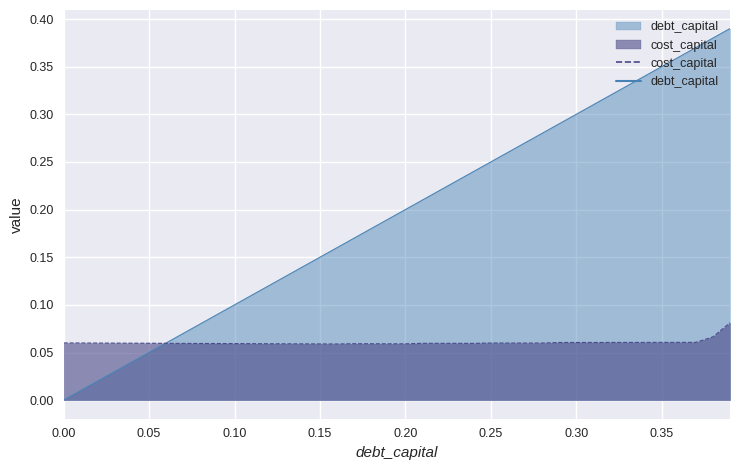

How many interior local valleys does the cost_capital series have?

4